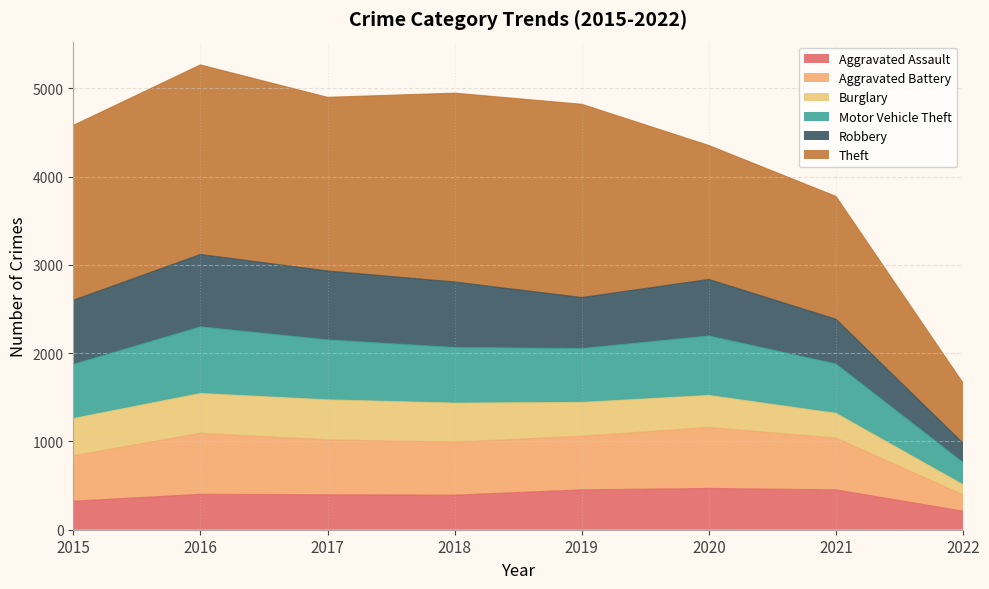

Which category has the lowest value in the Aggravated Assault series?

2022